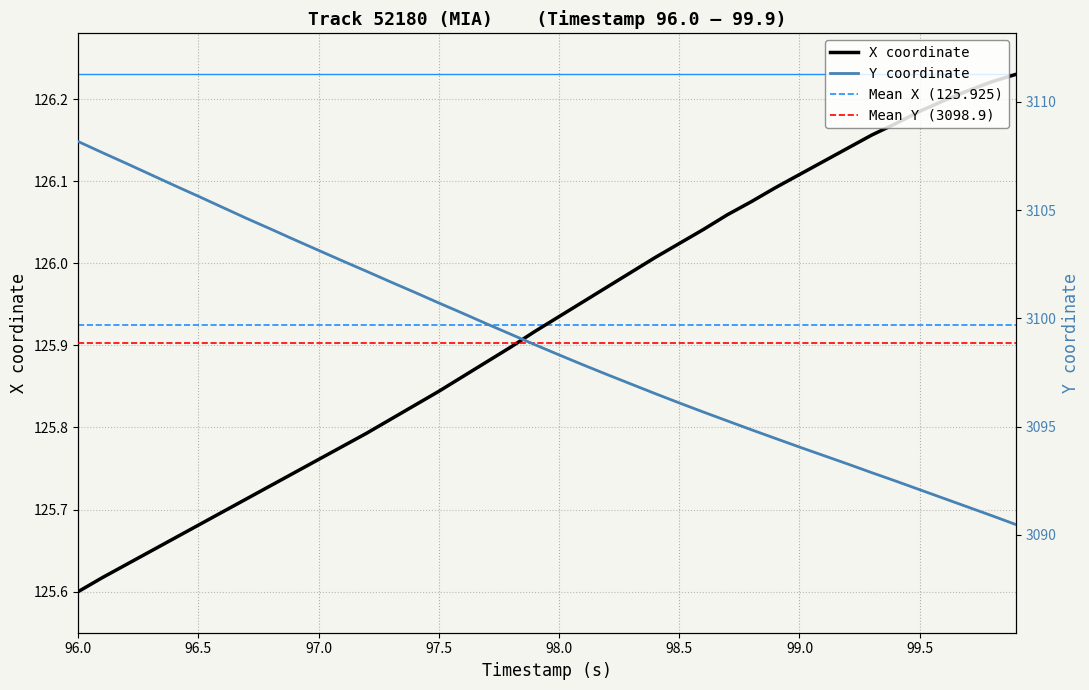

What is the difference between the highest and lowest values at 97.5?

2981.0